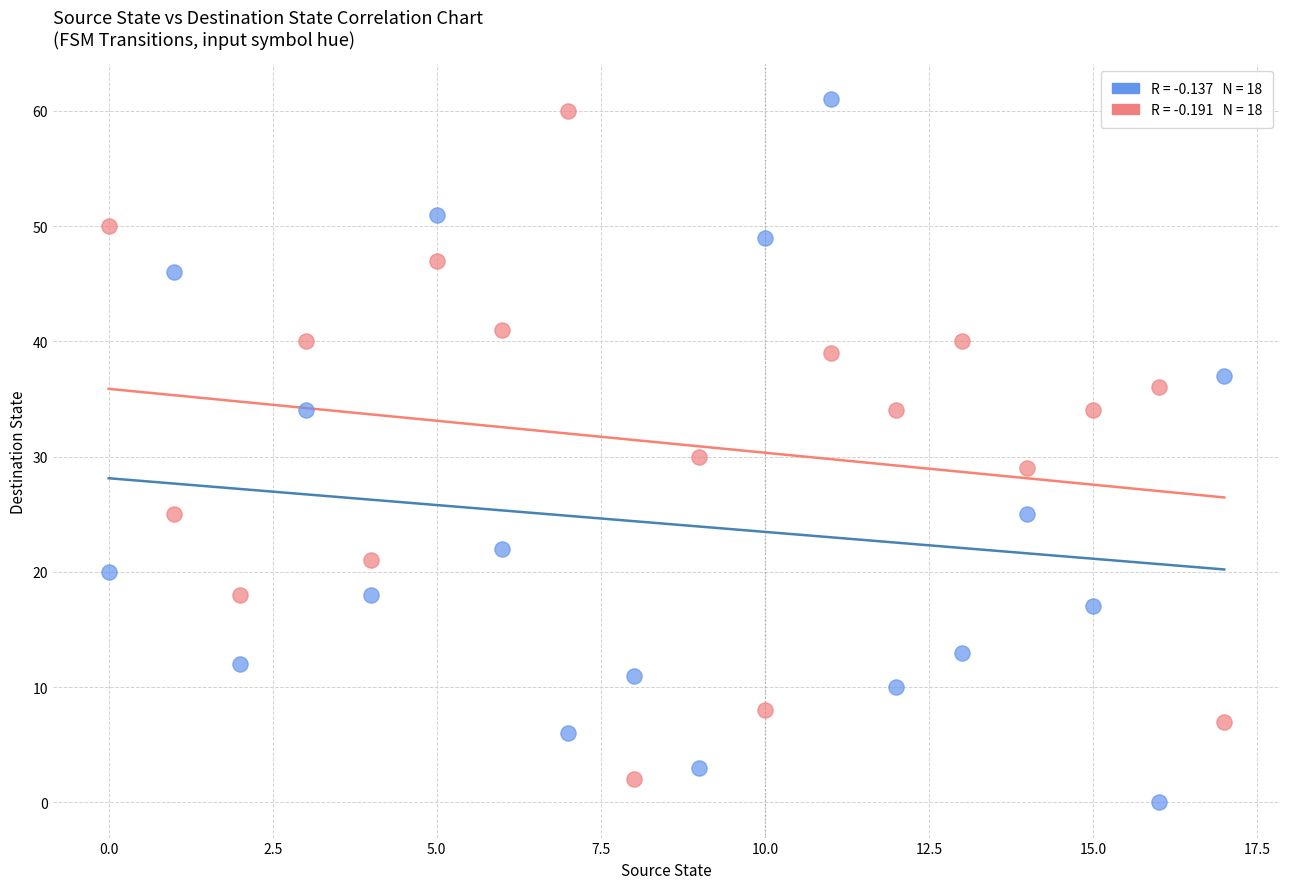

Across all data points, what is the range of Y values (max minus min)?

61